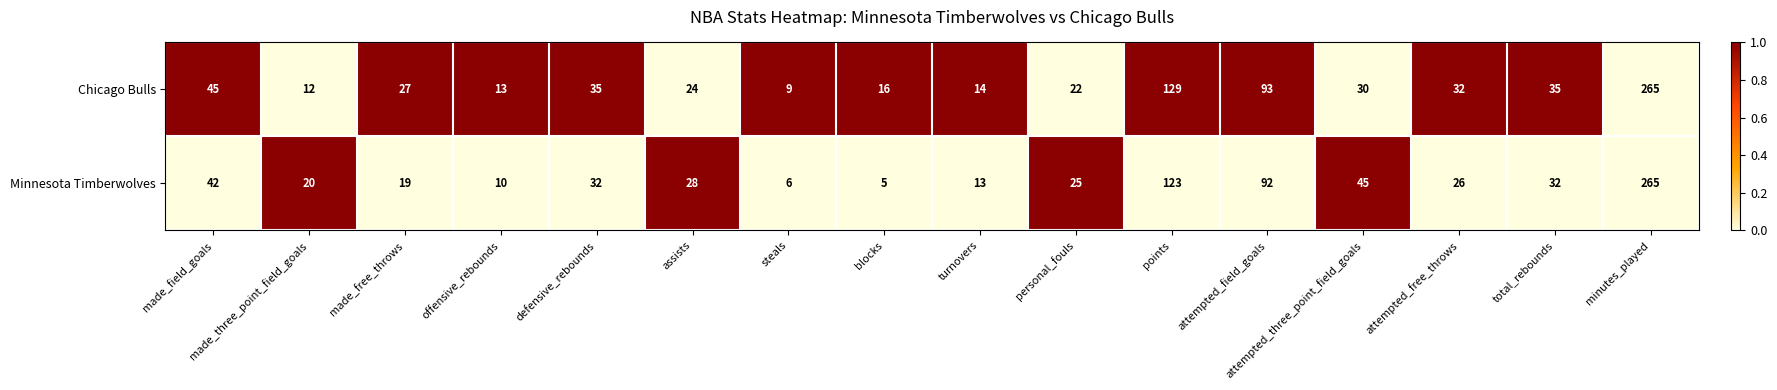

What is the sum of all Chicago Bulls values?

801